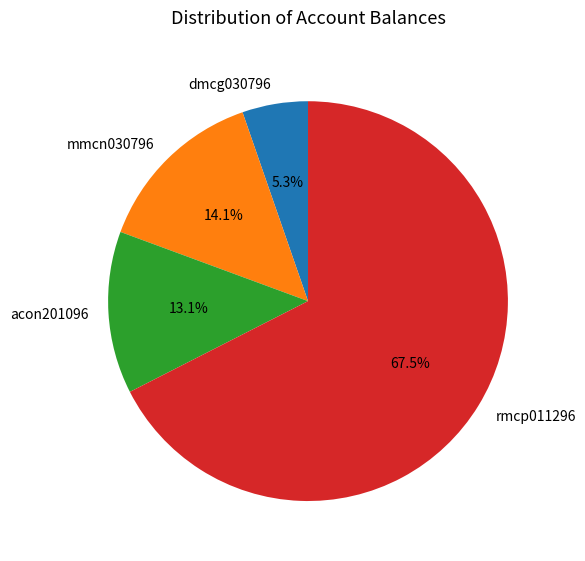

To the nearest percent, what percentage of the pie is mmcn030796?

14%